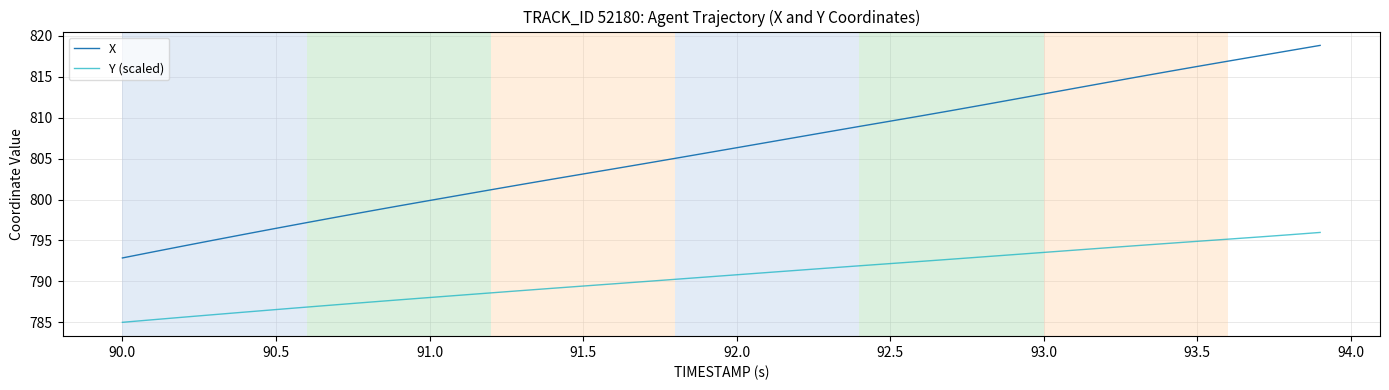

Rank the series by their average value, from lowest to highest.

Y (scaled), X